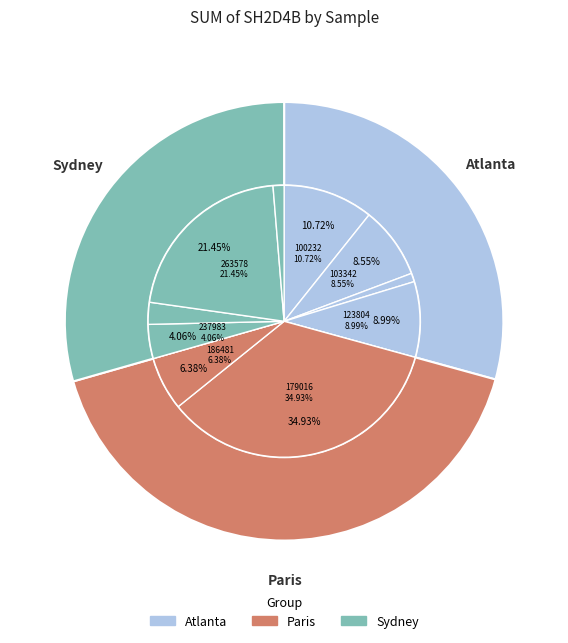

True or false: 146218 accounts for 0% of the total.

True